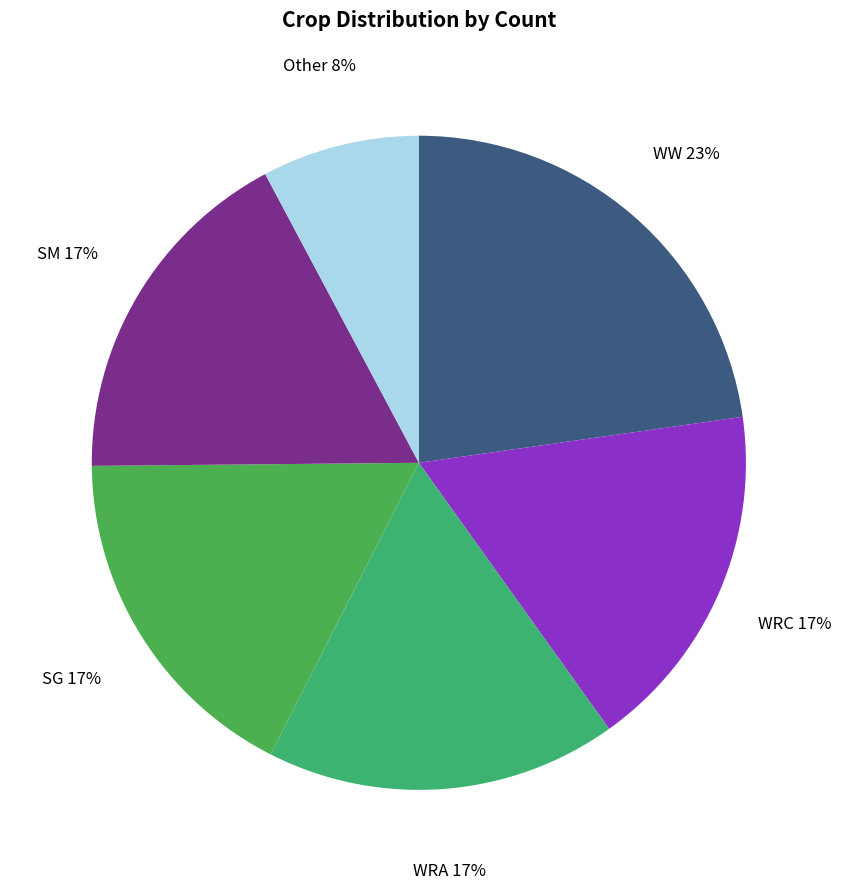

Which has a higher value, WRA or WW?

WW